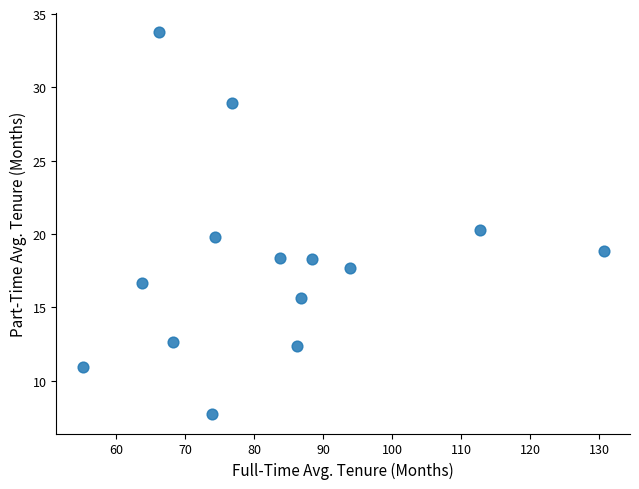

What is the range of Y values (max minus min)?

26.1